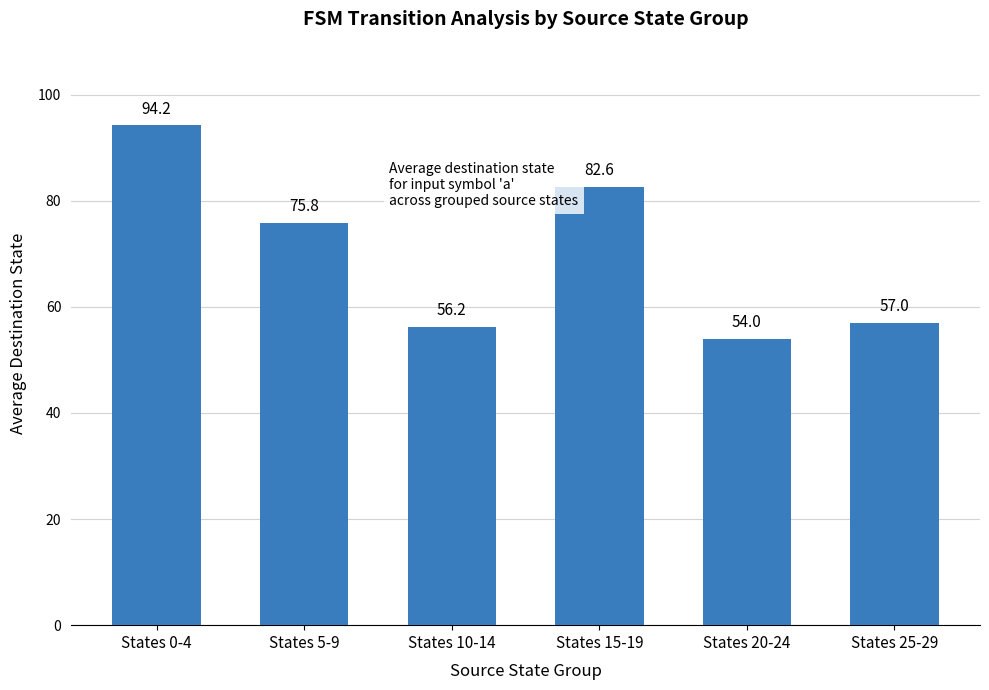

Rank the categories by value from lowest to highest.

States 20-24, States 10-14, States 25-29, States 5-9, States 15-19, States 0-4